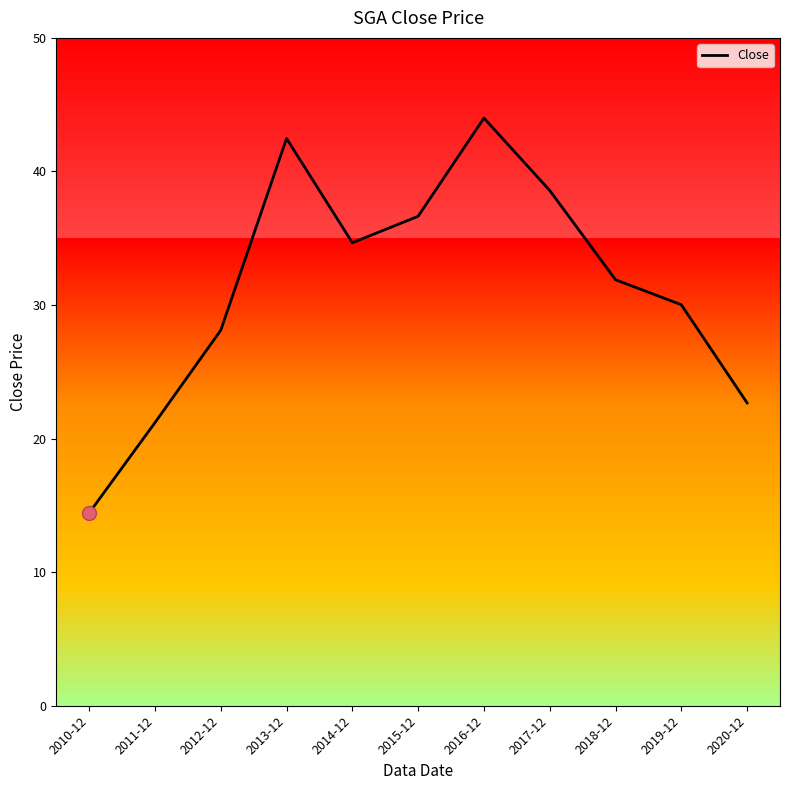

Which label corresponds to the smallest value in the chart?

2010-12